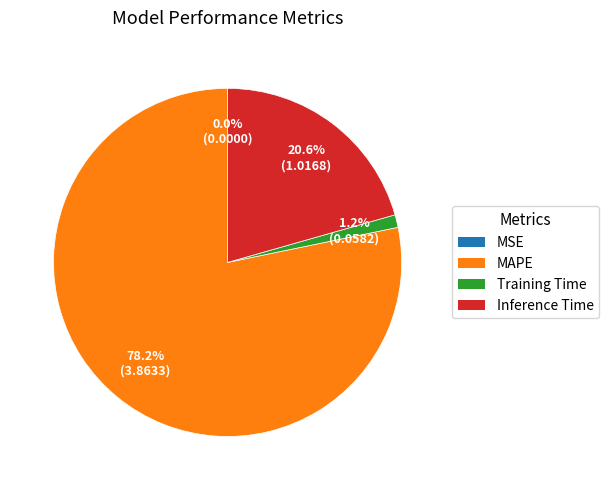

Which category has the biggest portion of the pie?

MAPE